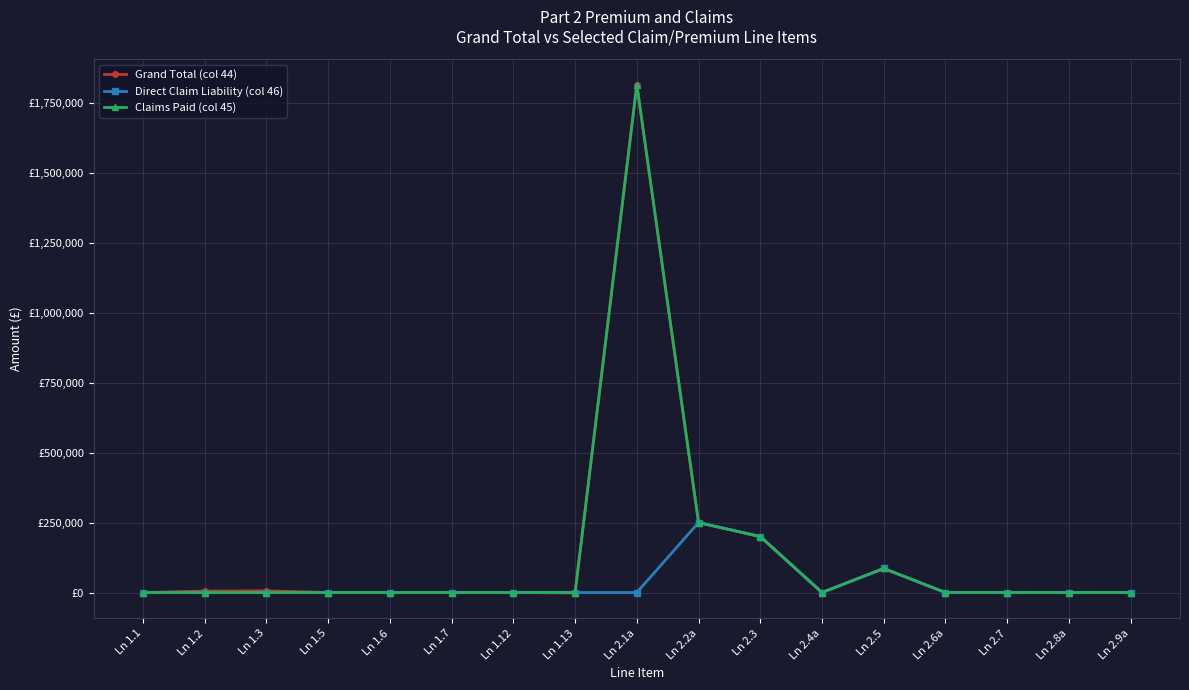

What is the maximum value shown in the chart?

1815009